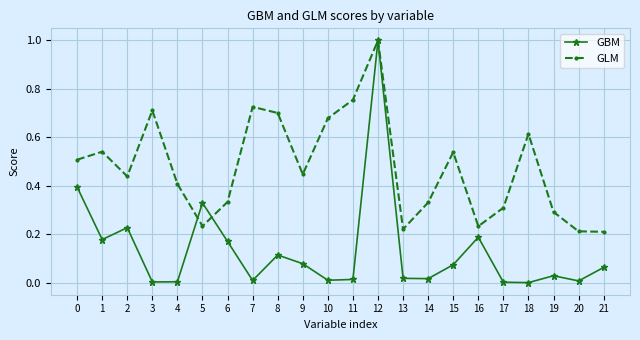

Is the value of GLM at 9 greater than the value of GBM at 14?

Yes